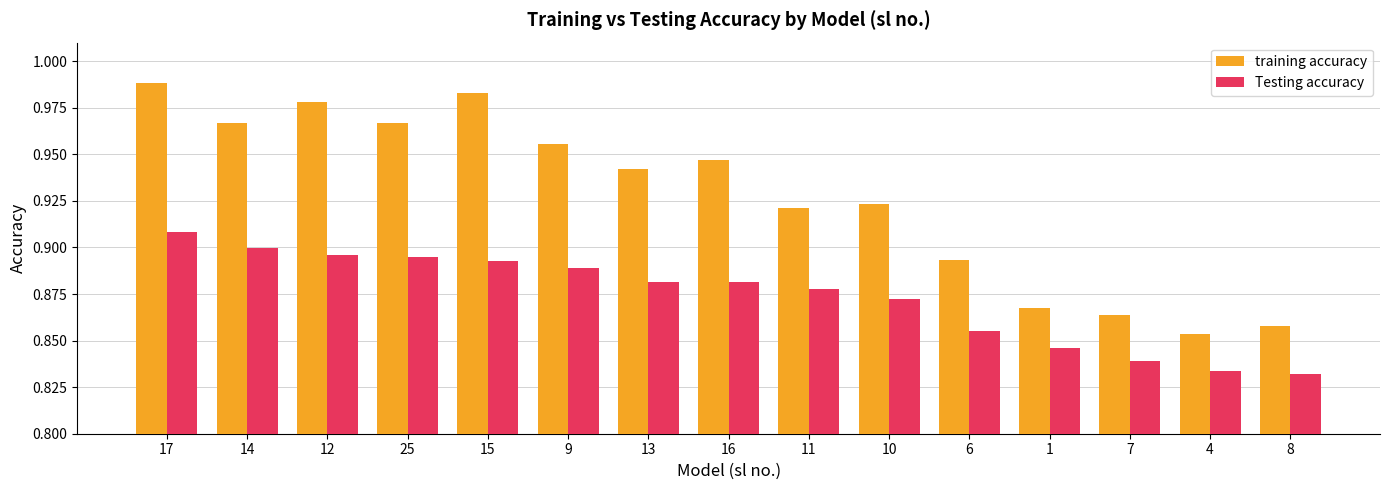

Which series has the largest range (max minus min)?

training accuracy